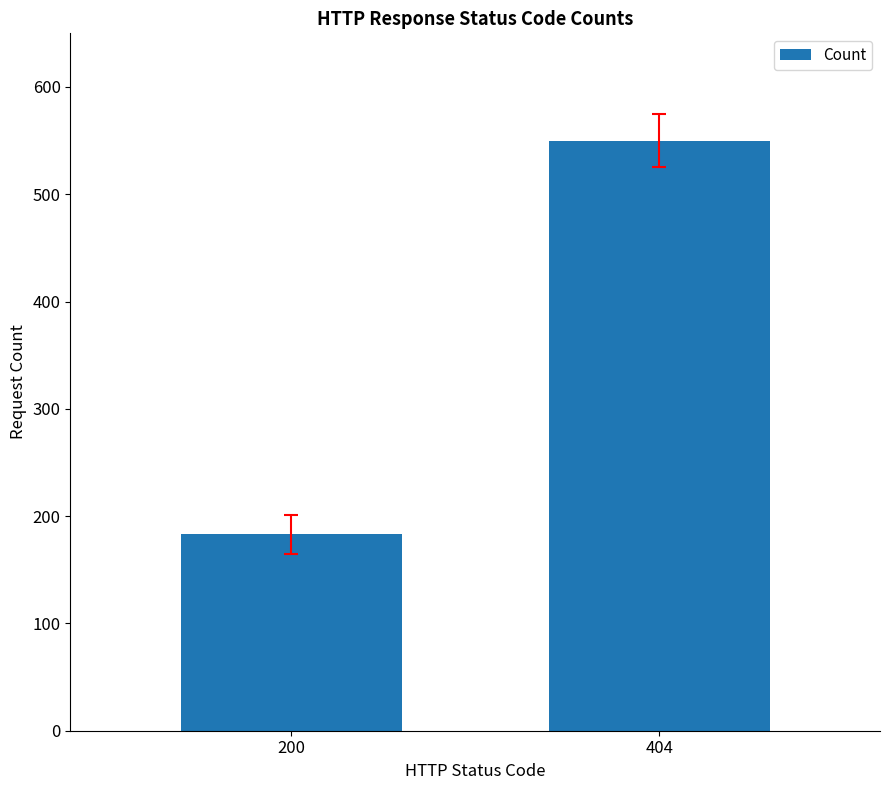

What is the approximate value at 404, to the nearest 50?

550